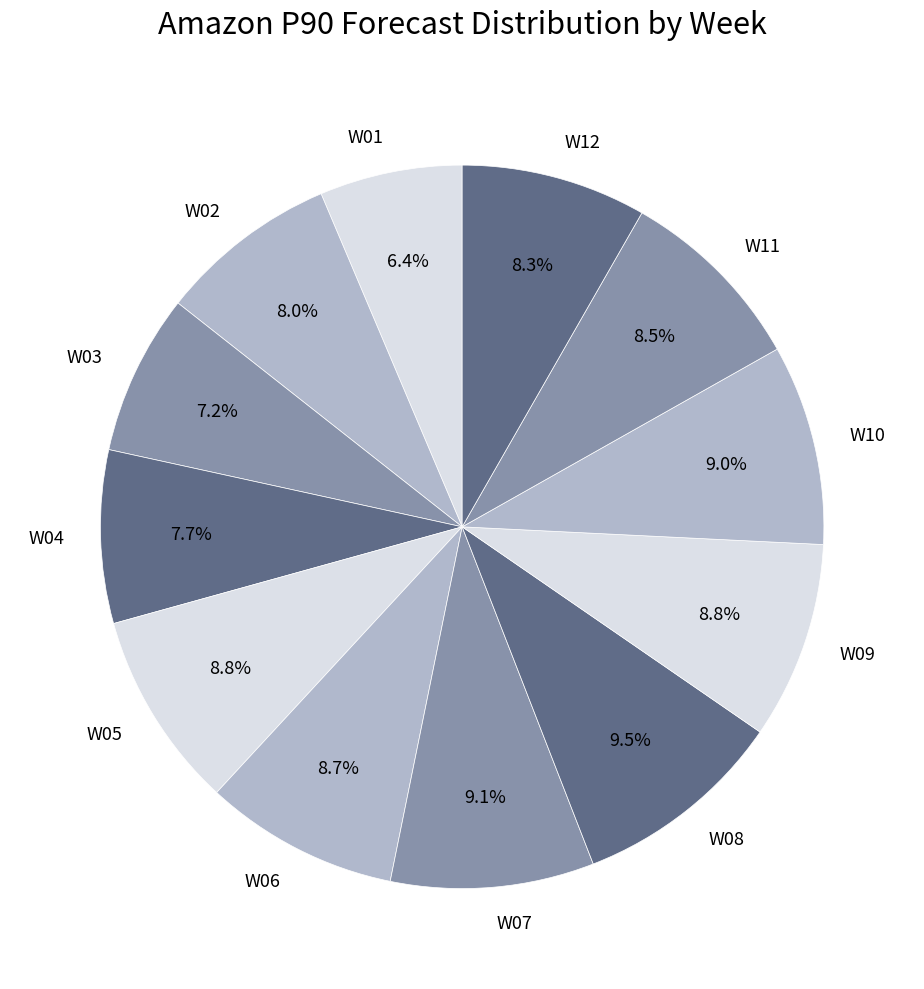

What percentage is NOT represented by W04?

92.3%